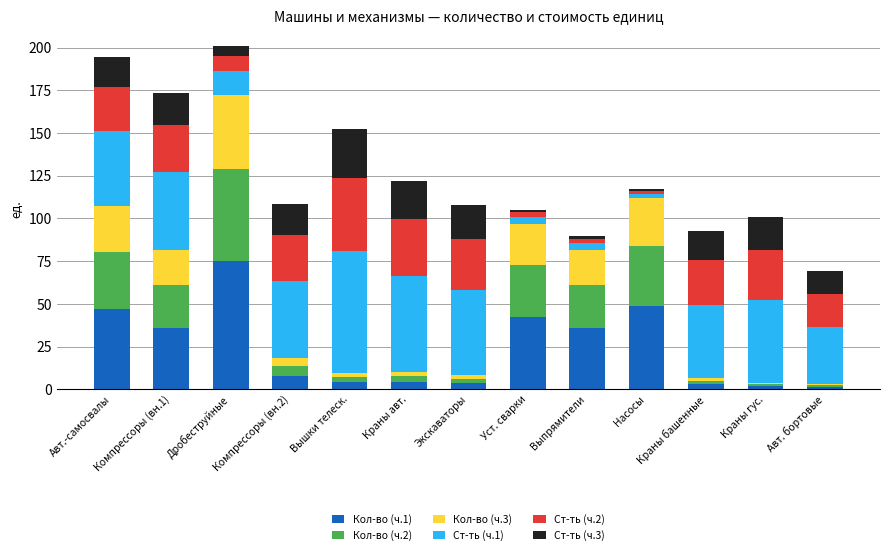

What is the highest value of the Кол-во (ч.1) series?

75.3